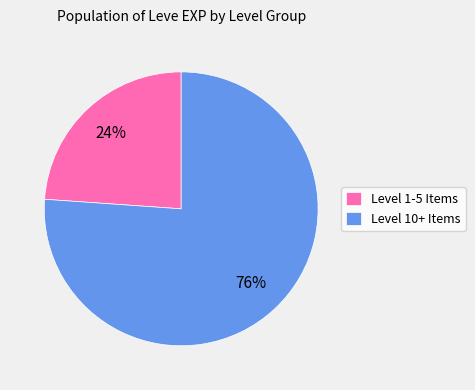

Rank the categories by value from lowest to highest.

Level 1-5 Items, Level 10+ Items